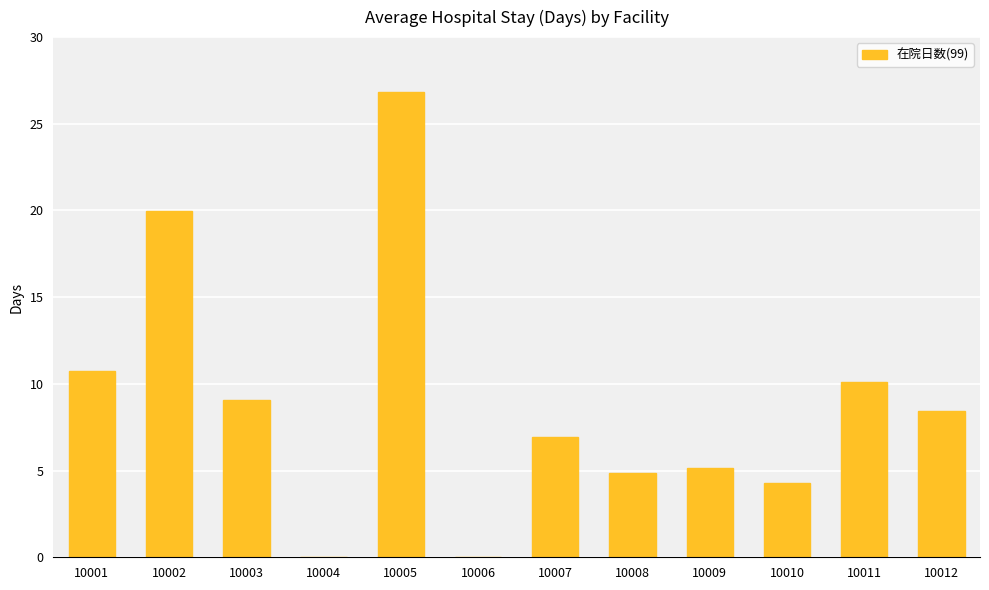

What is the sum of all values?

106.4